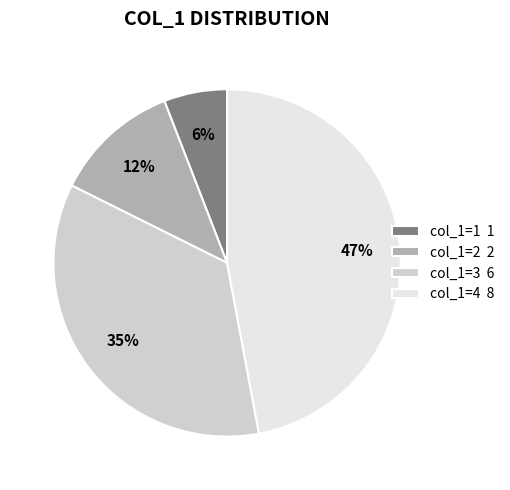

True or false: col_1=1 1 accounts for 1% of the total.

False